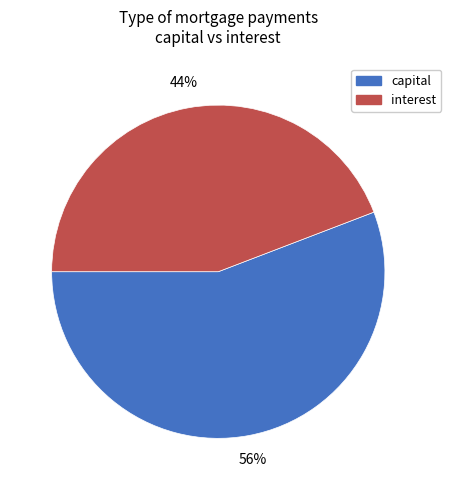

What is the majority slice?

capital